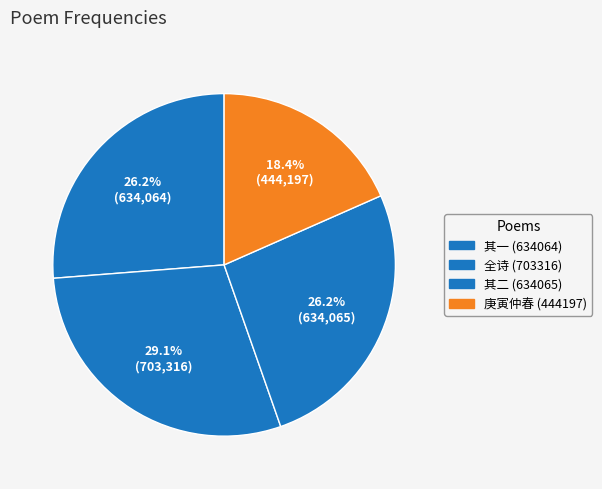

How many segments does this pie chart have?

4